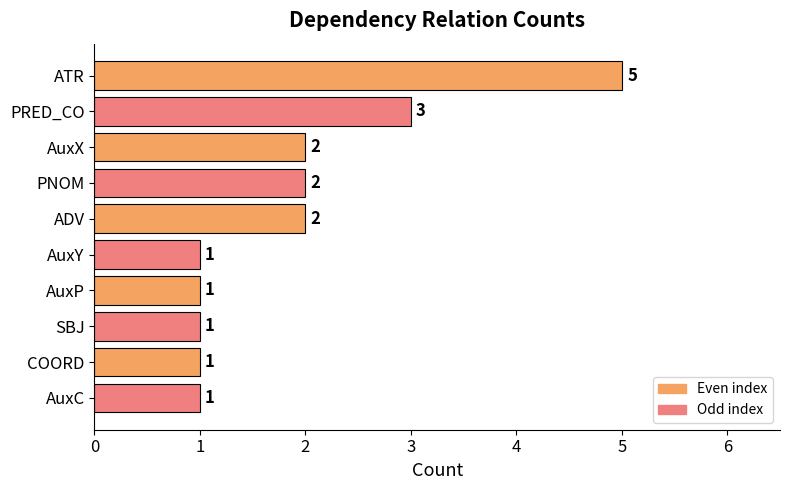

What is the difference between the second highest and minimum values?

2